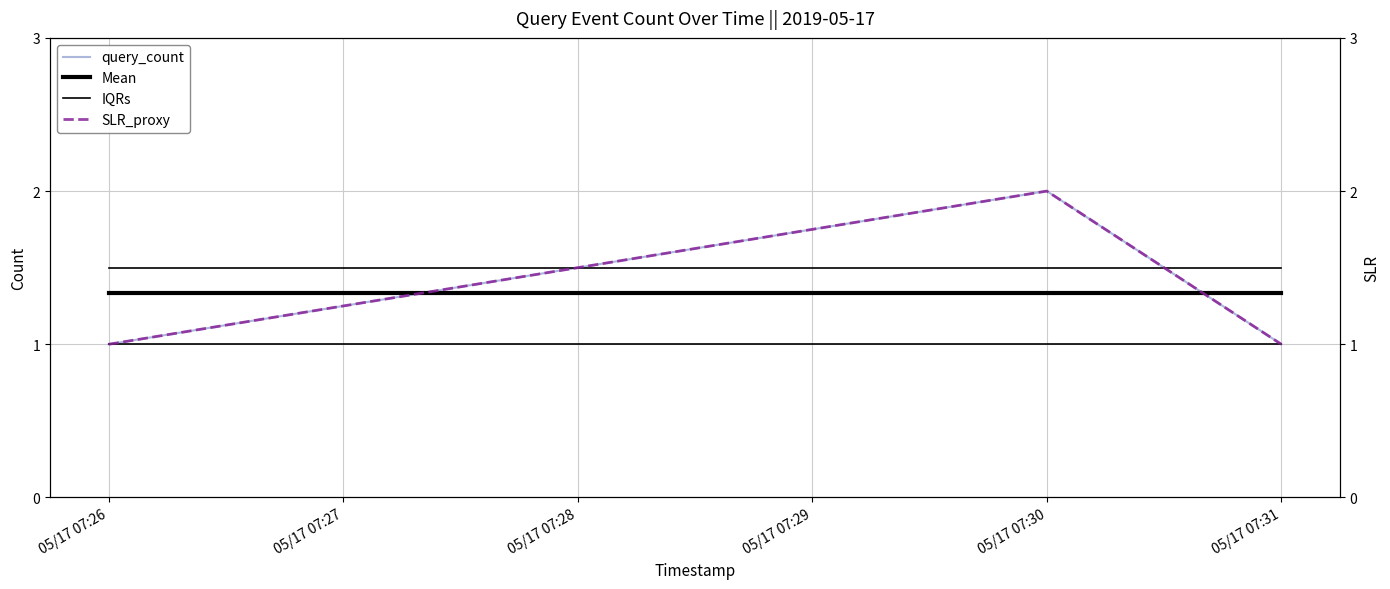

How many series are shown in this chart?

4